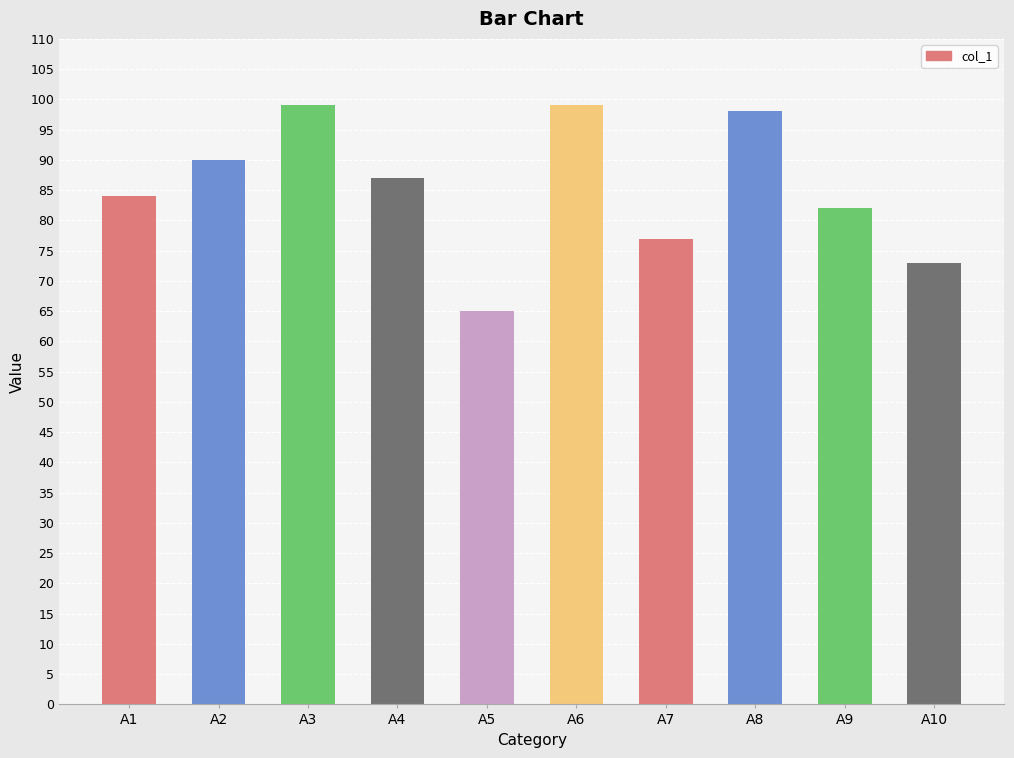

How many series are shown in this chart?

1